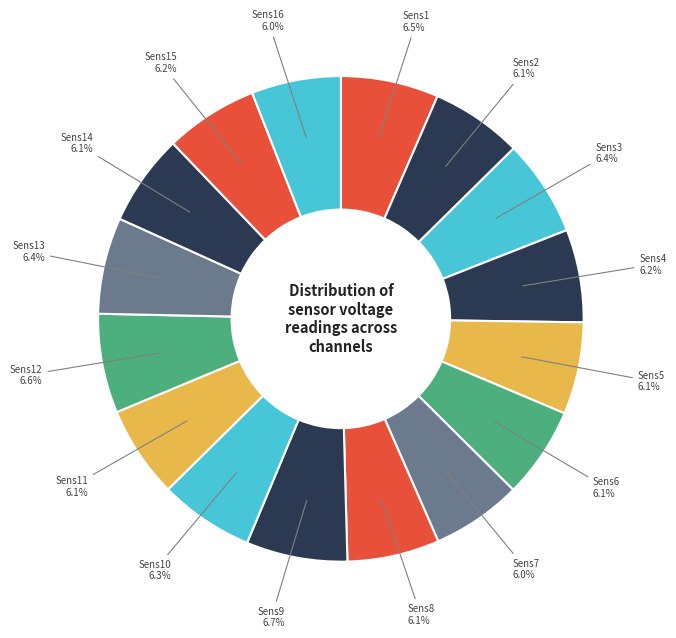

Count the number of slices in the pie.

16